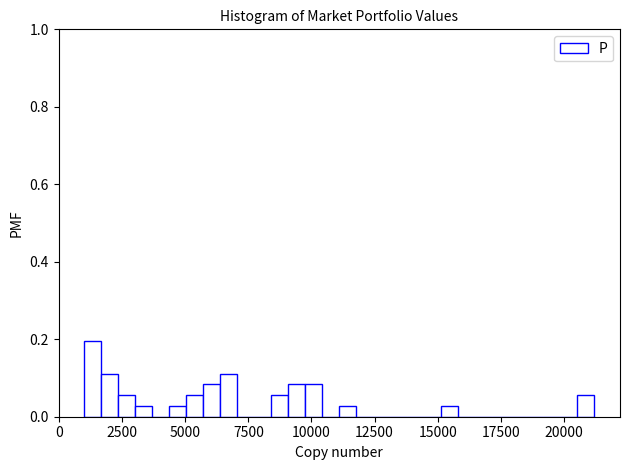

Read against the x-axis, roughly where is the centre of the tallest bar?

1500